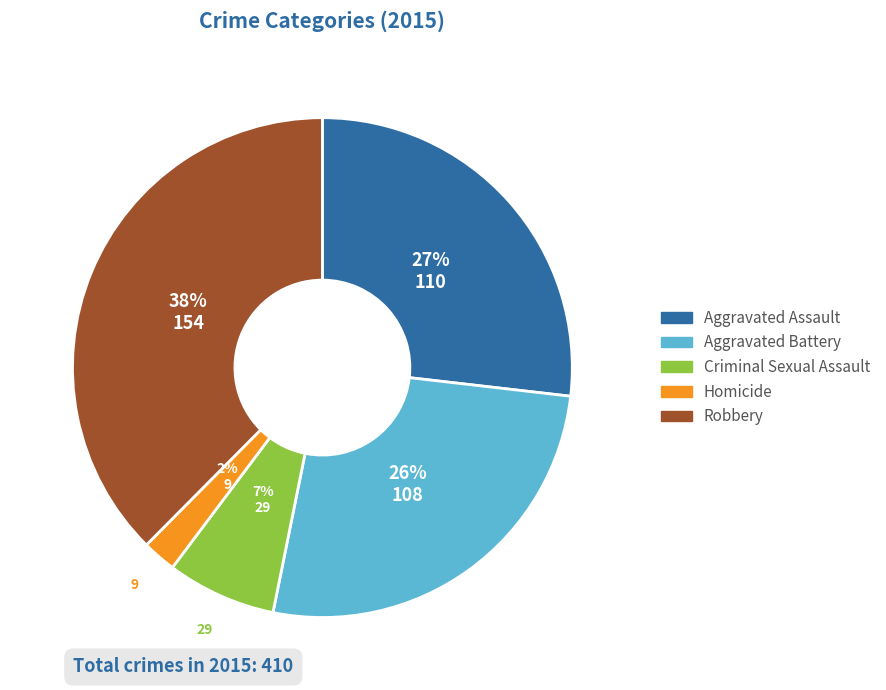

Is Homicide the majority of the pie?

No